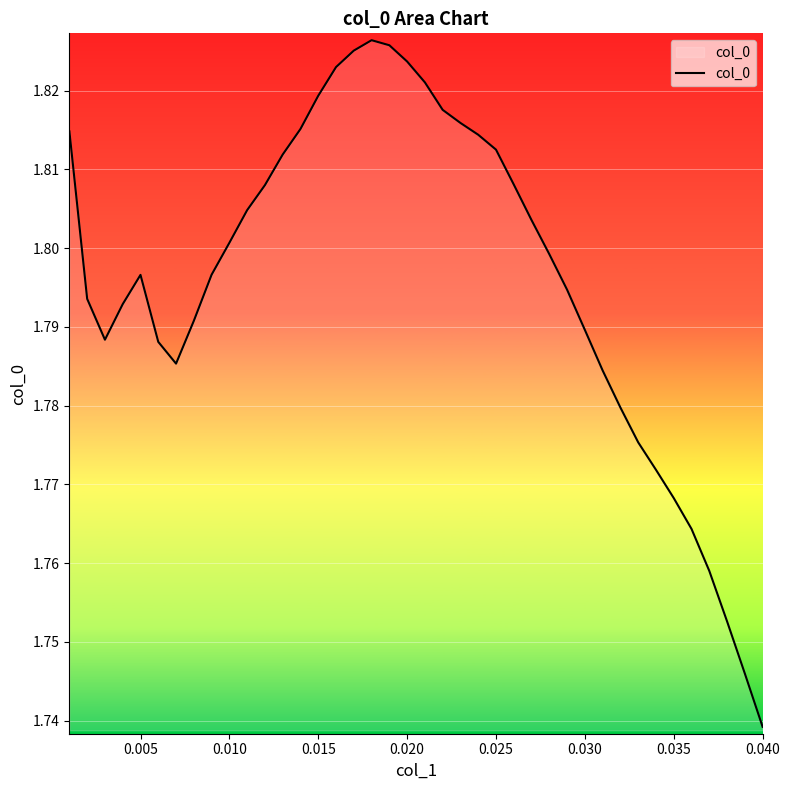

Where is the data nearest to the value 1?

0.040